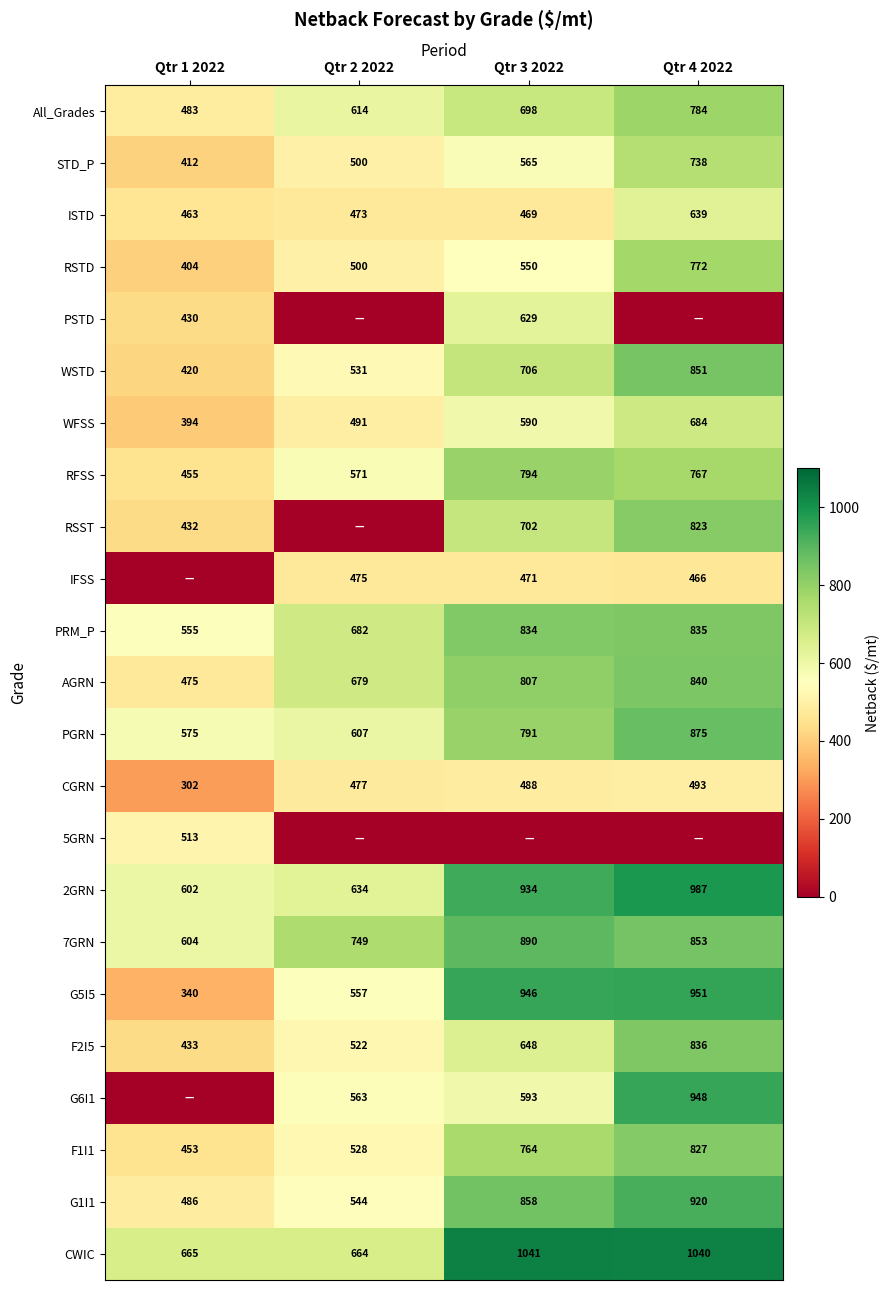

What is the sum of all RSTD values?

2226